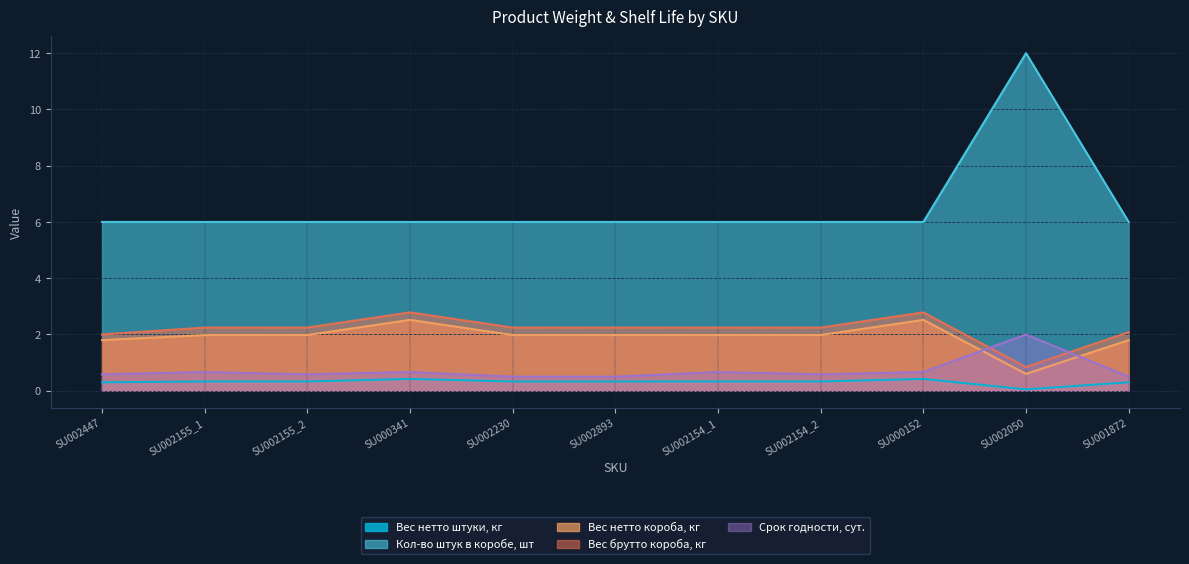

What is the total value across all series at SU001872?

10.7